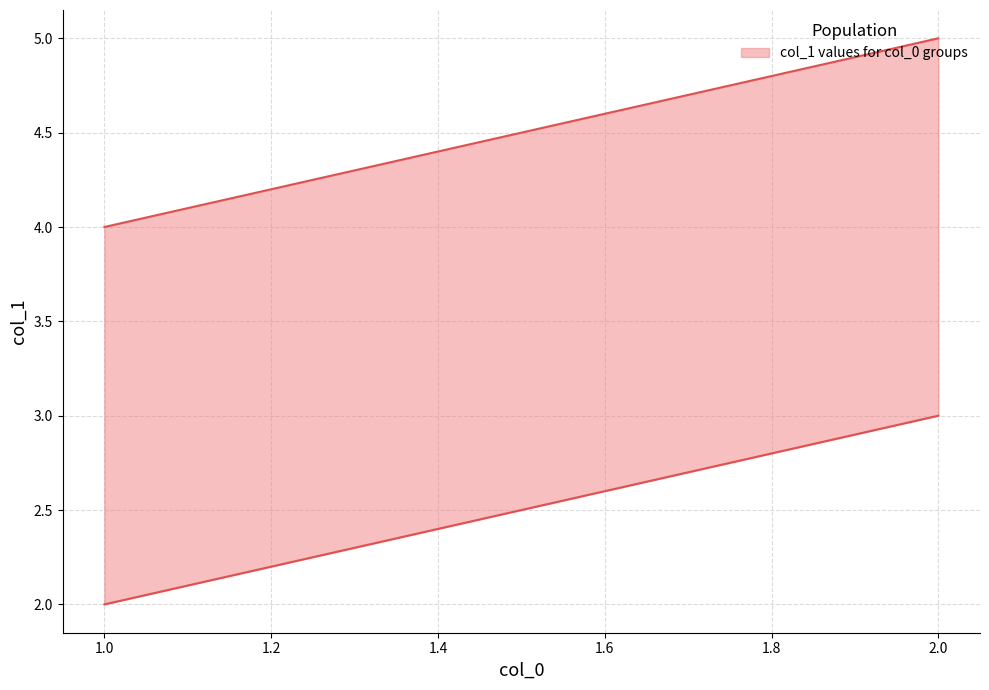

How many lines are shown in the chart?

2